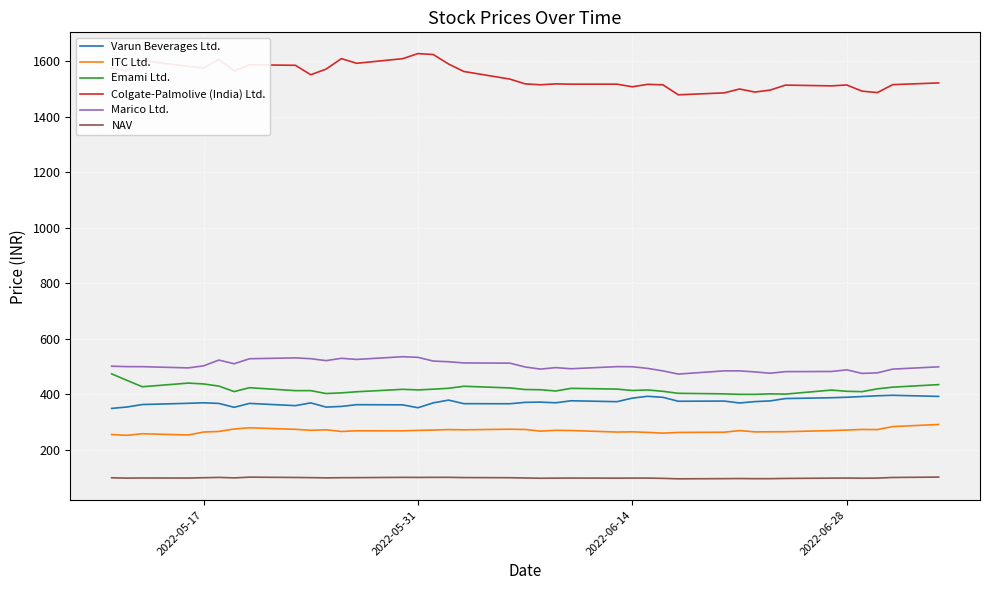

What is the smallest value displayed?

96.3